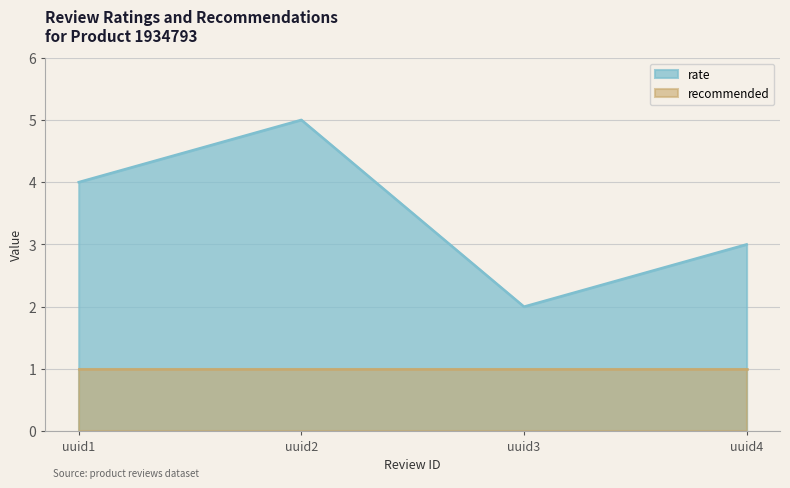

Does the chart display data point markers on the line(s)?

No